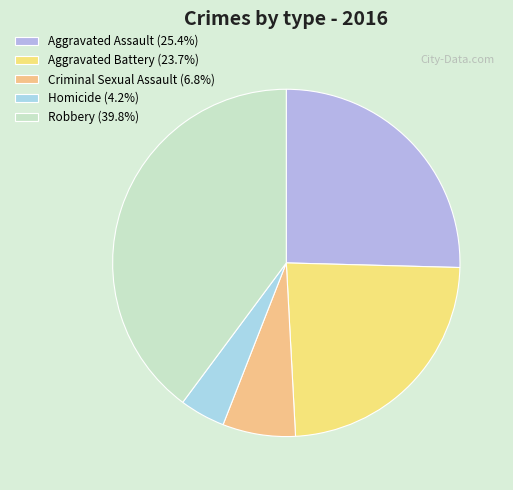

How many segments does this pie chart have?

5